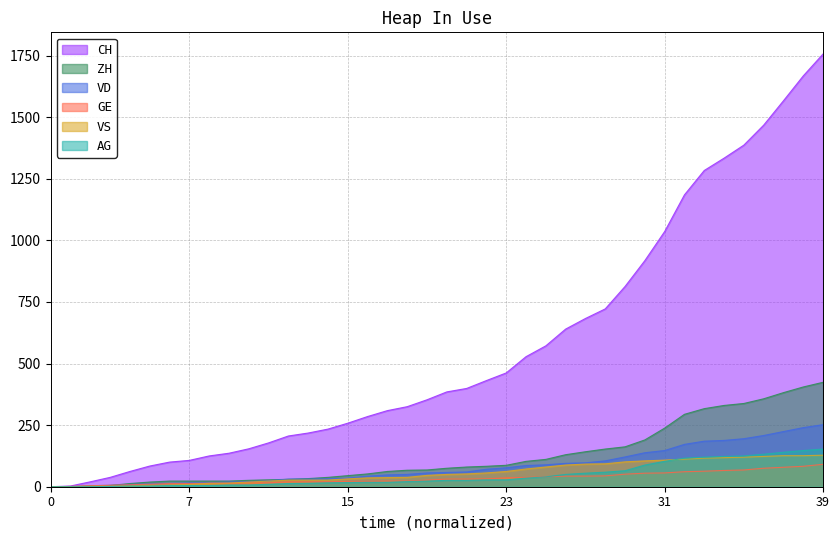

What is the difference between the maximum and minimum values in the CH series?

1757